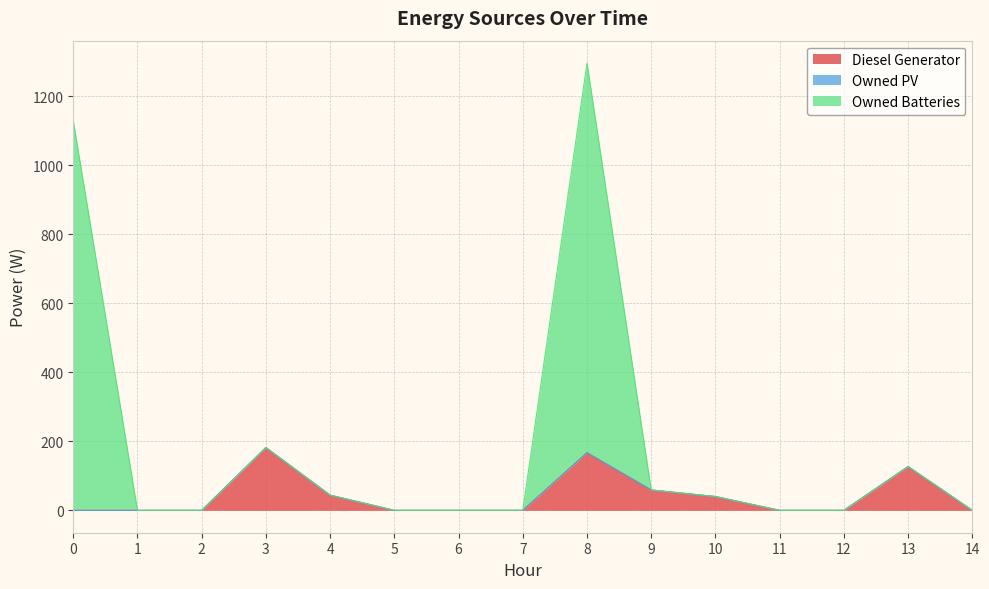

What is the maximum value for Diesel Generator?

182